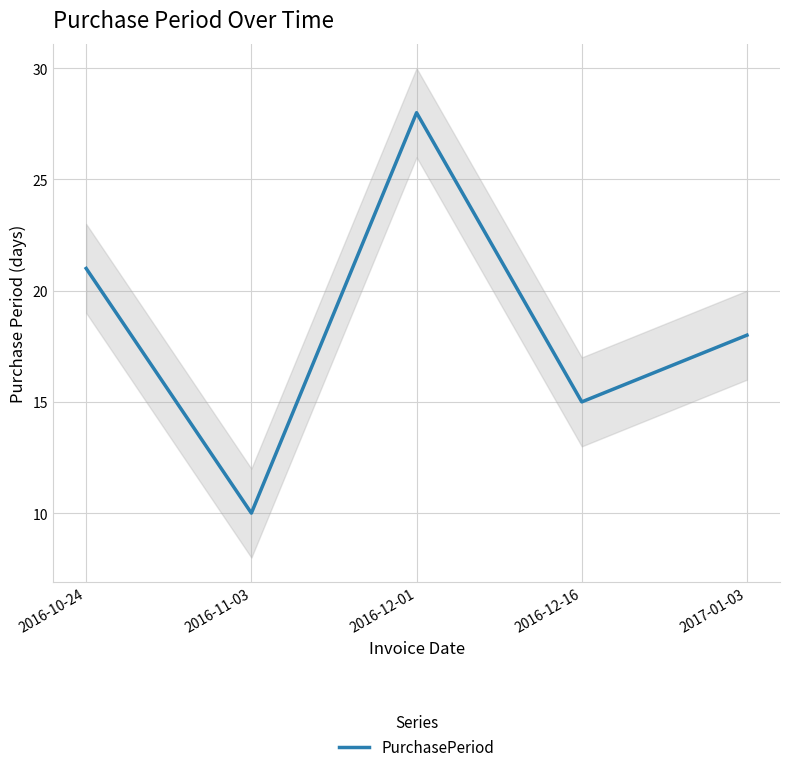

What is the approximate value at 2016-11-03, to the nearest 5?

10